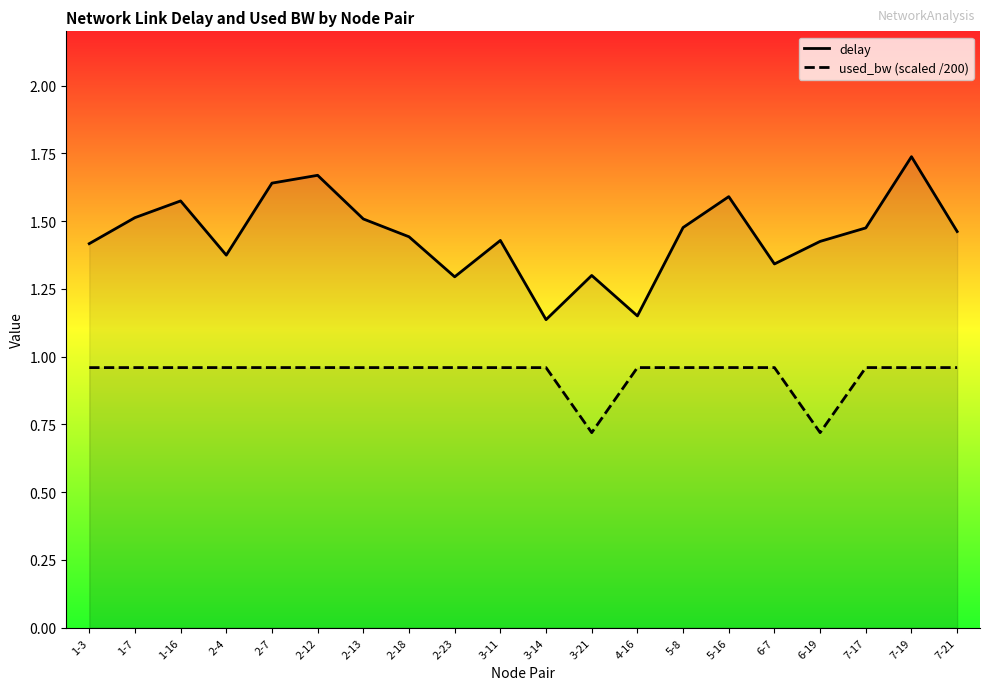

Which has a higher value, 1-16 or 2-12?

2-12